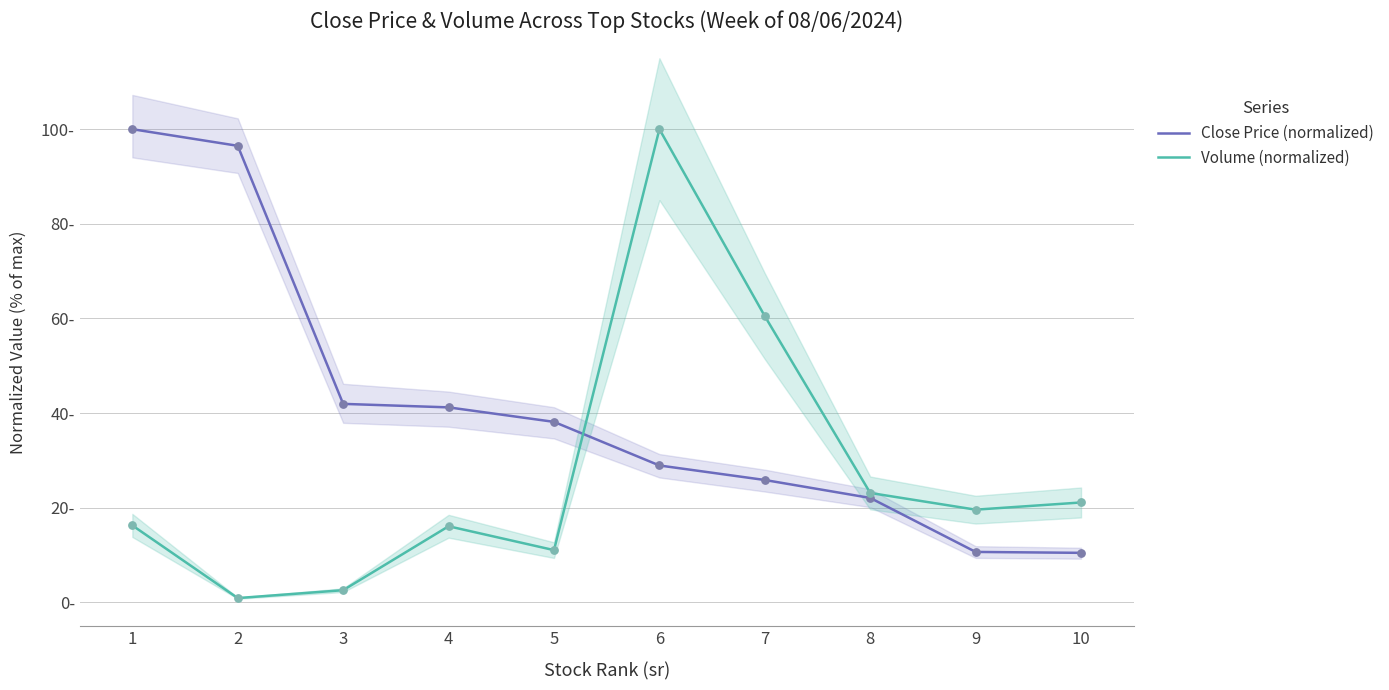

What are all the series names shown in the legend?

Close Price (normalized), Volume (normalized)